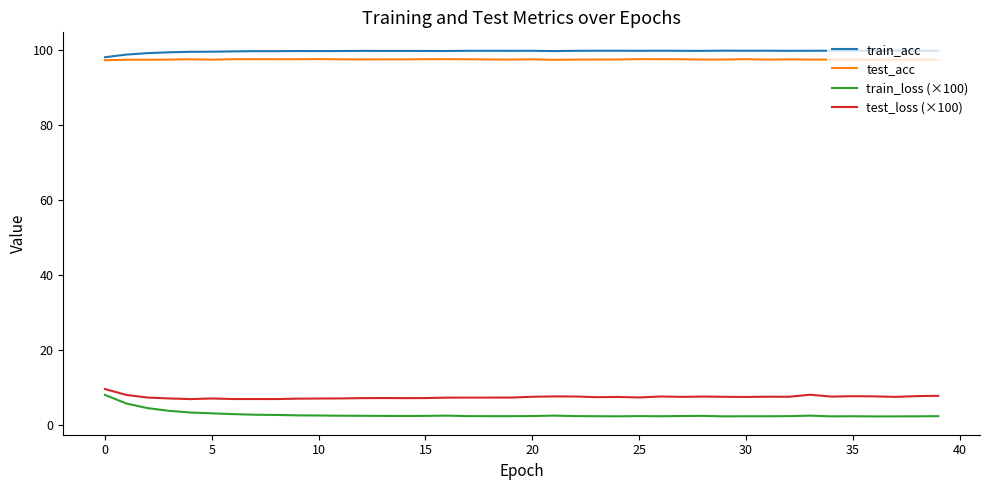

In train_acc, how many points are lower than both neighbors (excluding endpoints)?

11